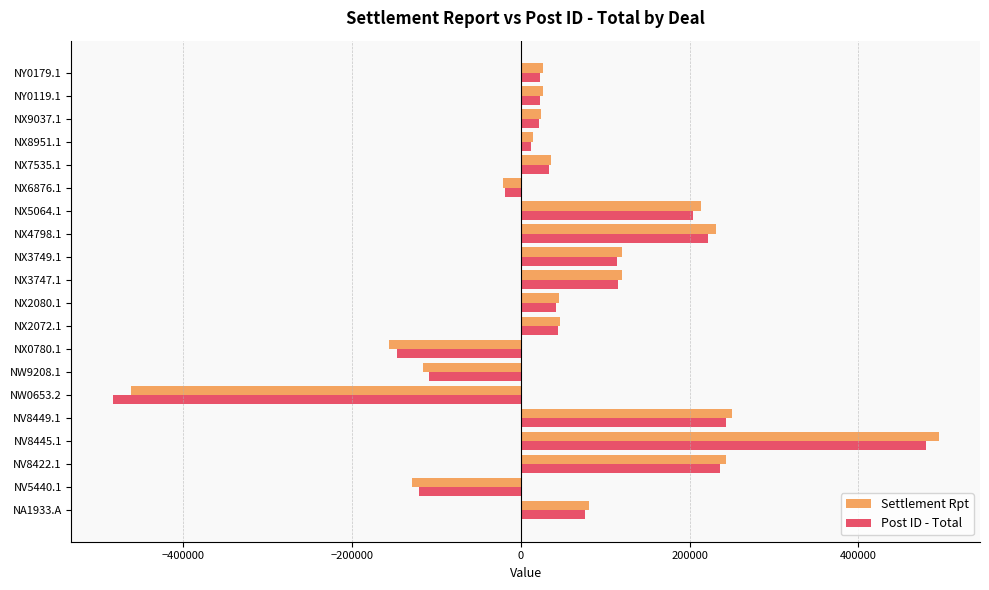

What are all the series names shown in the legend?

Settlement Rpt, Post ID - Total